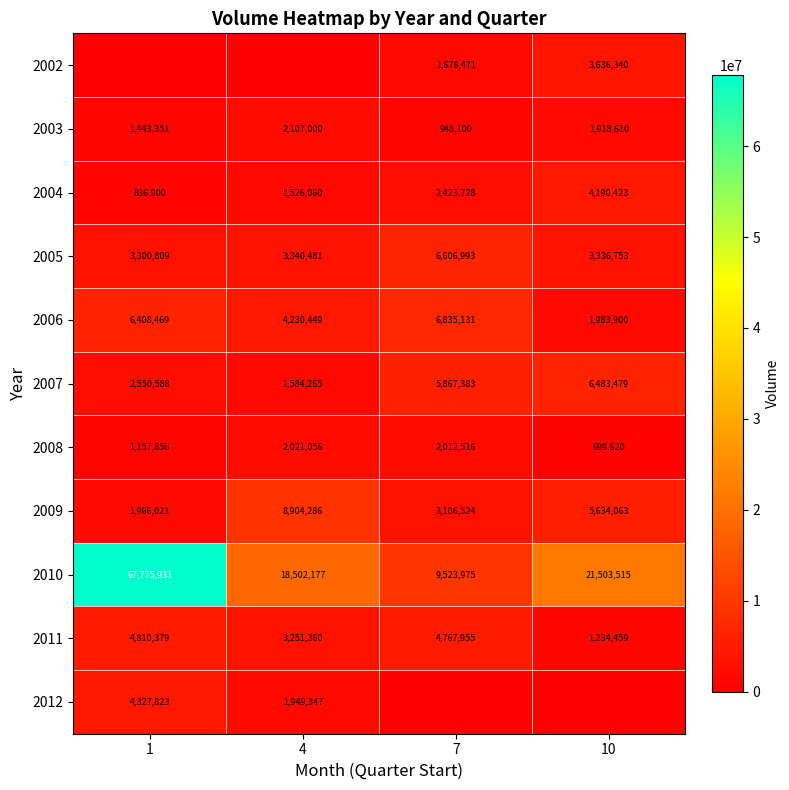

At which label is 2006 closest to 4409515?

4